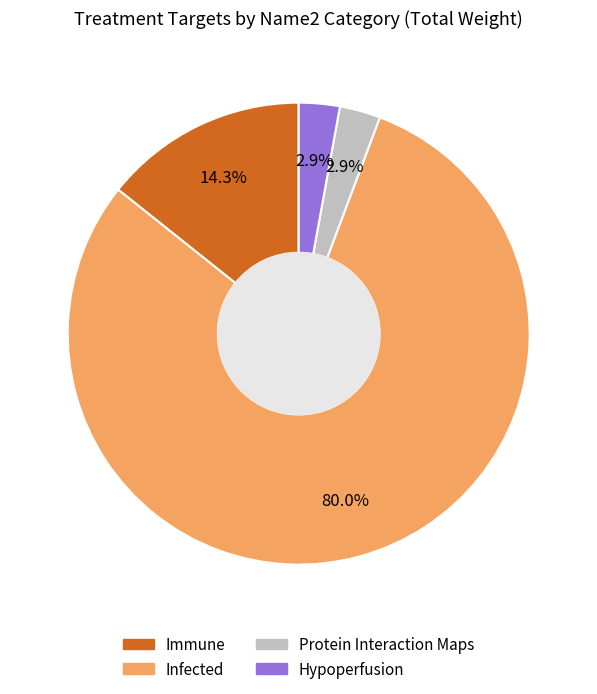

What is the majority slice?

Infected